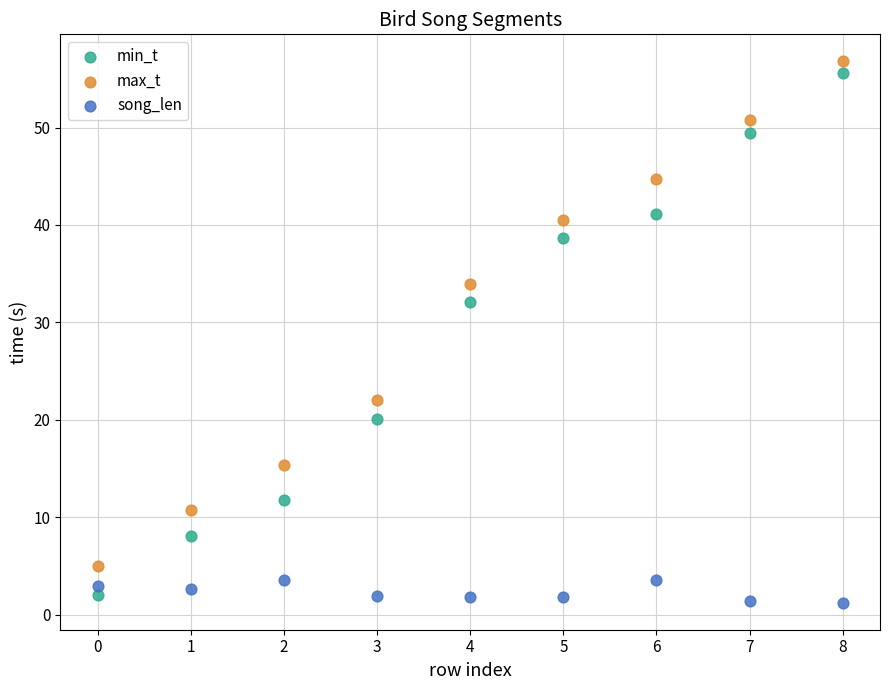

In the max_t series, what Y value is closest to 30?

33.9